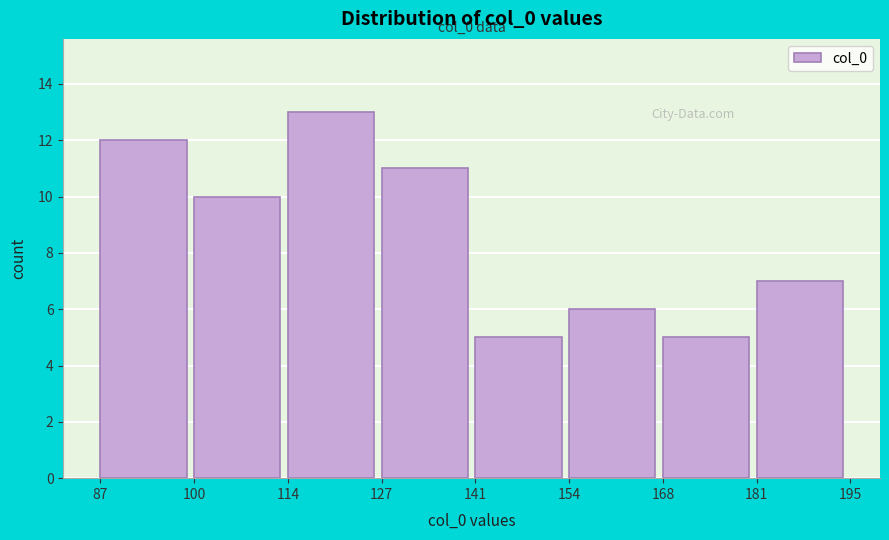

Which range on the x-axis has the tallest bar?

114 to 127